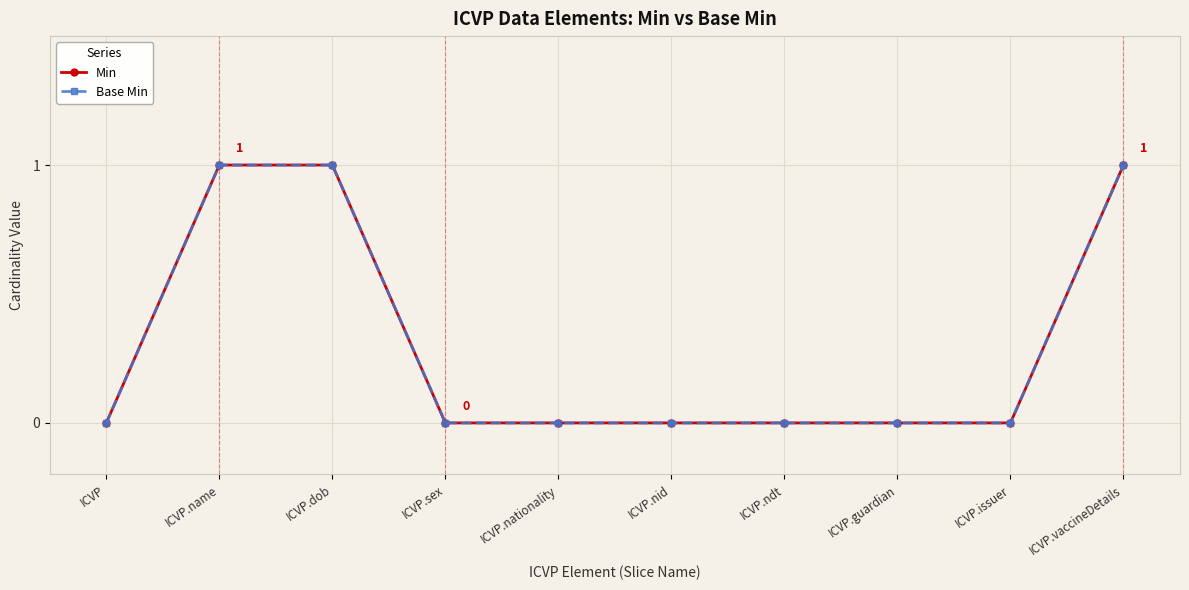

What position from the right is ICVP.vaccineDetails?

1